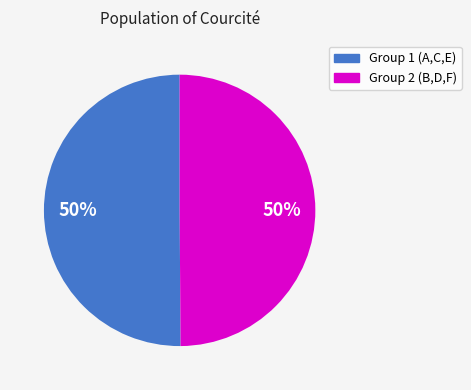

To the nearest percent, what is the average slice percentage?

50%